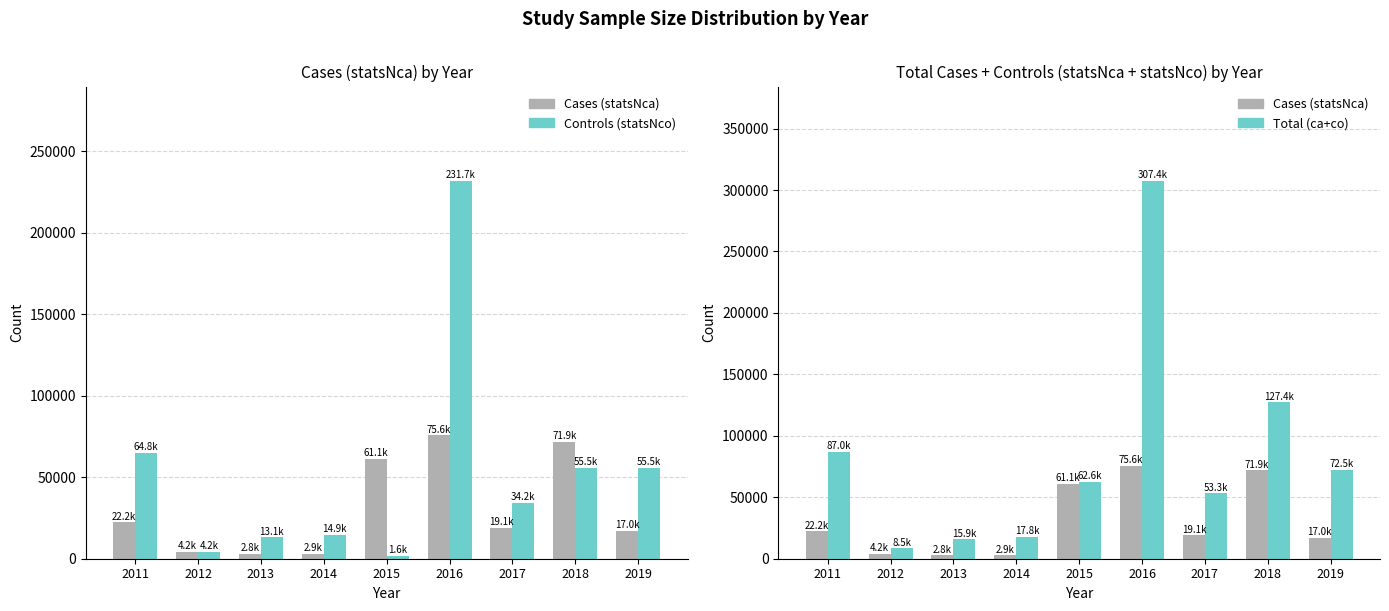

The value of Controls (statsNco) at 2013 is 22302. True or false?

False